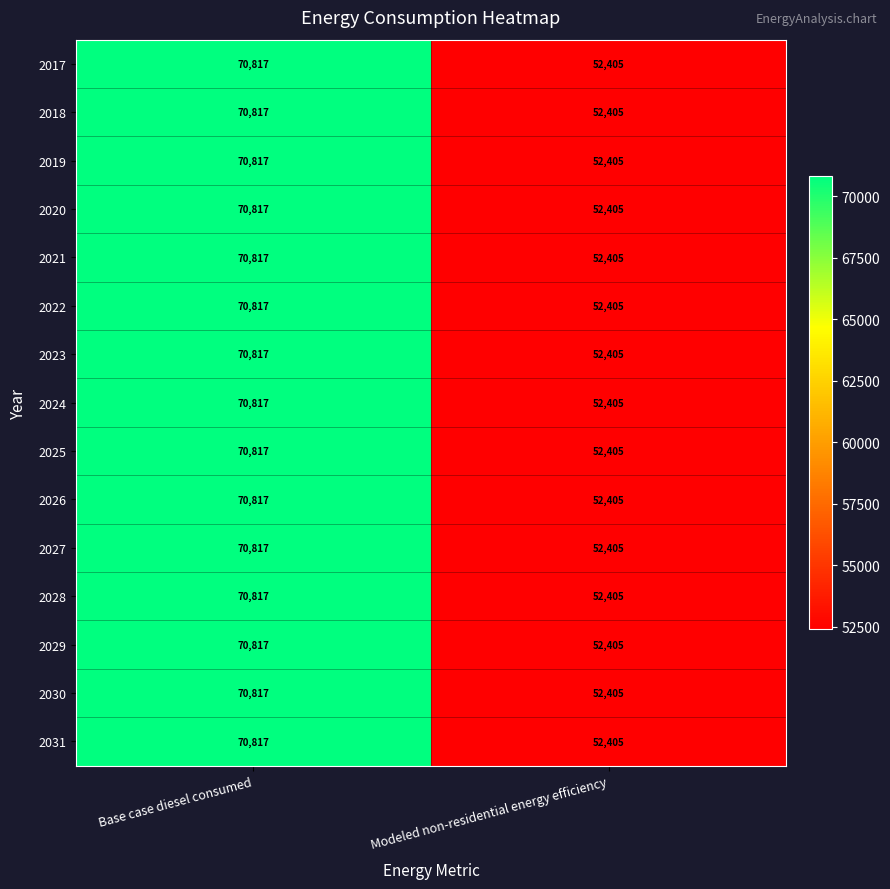

What is the total value across all series at Modeled non-residential energy efficiency?

786075